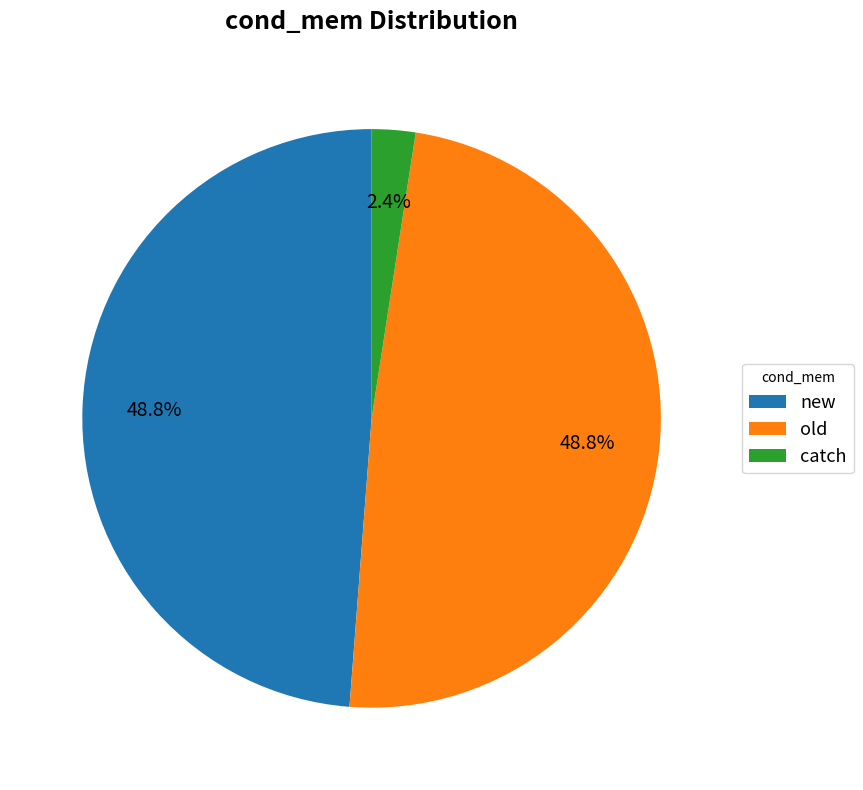

Is the sum of old and catch greater than half?

Yes